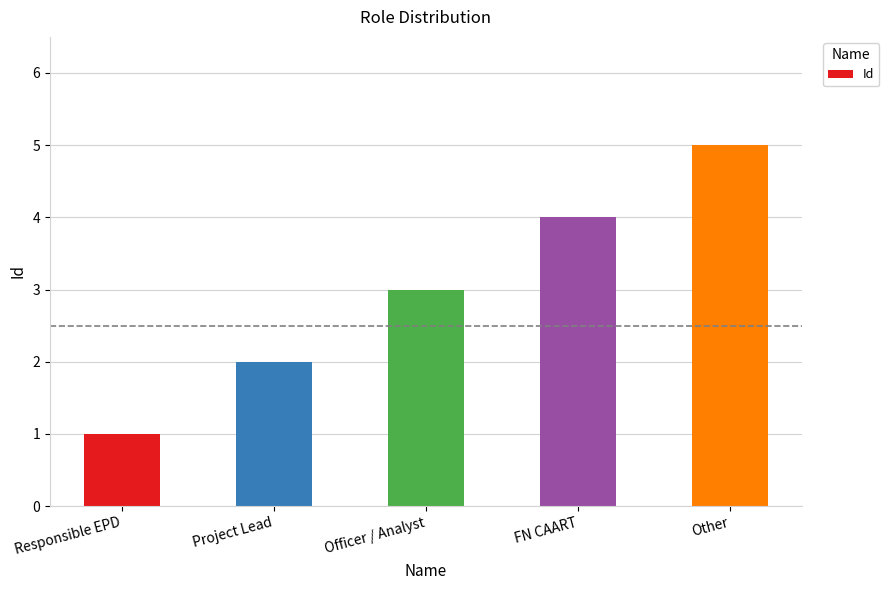

What is the value of the 2nd bar from the left?

2